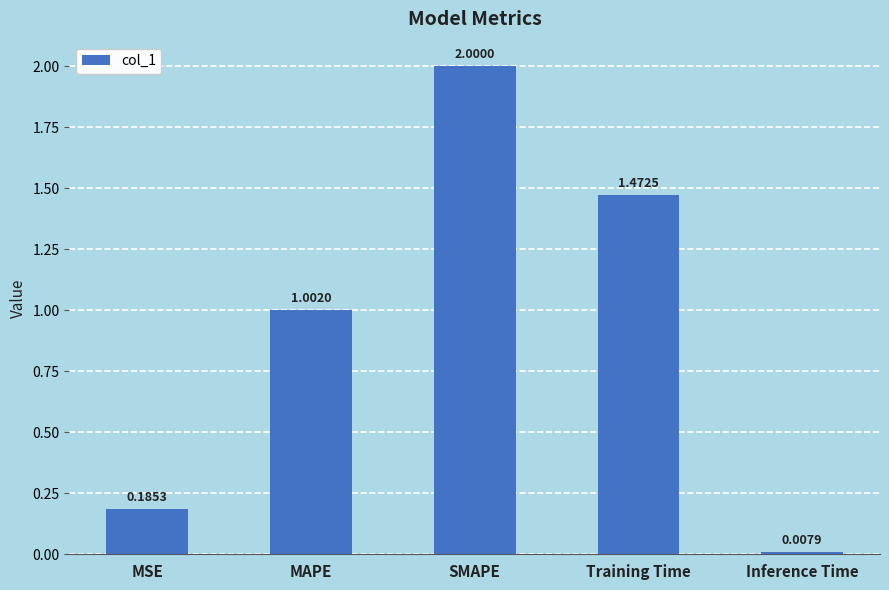

How many categories are shown in the chart?

5